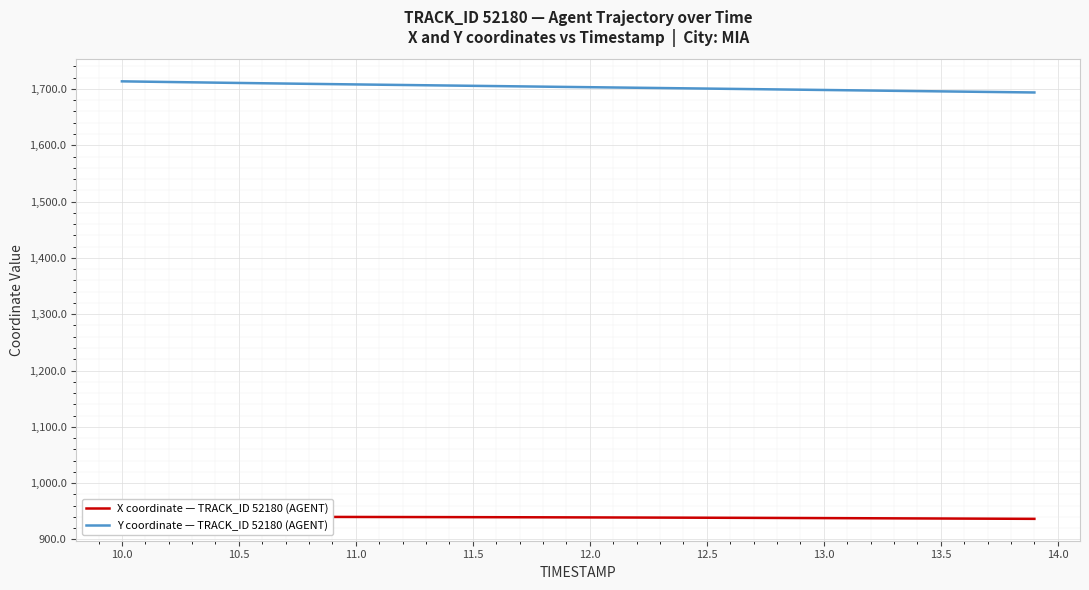

Reading left to right, extract all data points from this chart.

X coordinate — TRACK_ID 52180 (AGENT): 940.5	940.5	940.4	940.4	940.3	940.3	940.2	940.2	940.1	940.1	940.0	939.9	939.9	939.8	939.7	939.7	939.6	939.5	939.4	939.3	939.2	939.1	939.0	938.9	938.8	938.6	938.5	938.4	938.3	938.1	938.0	937.8	937.7	937.5	937.4	937.3	937.1	937.0	936.8	936.7
Y coordinate — TRACK_ID 52180 (AGENT): 1713.5	1713.0	1712.4	1711.8	1711.2	1710.7	1710.2	1709.6	1709.1	1708.6	1708.1	1707.6	1707.1	1706.6	1706.1	1705.6	1705.1	1704.6	1704.1	1703.6	1703.1	1702.7	1702.2	1701.7	1701.2	1700.7	1700.2	1699.7	1699.2	1698.7	1698.2	1697.7	1697.2	1696.7	1696.2	1695.7	1695.2	1694.8	1694.3	1693.8